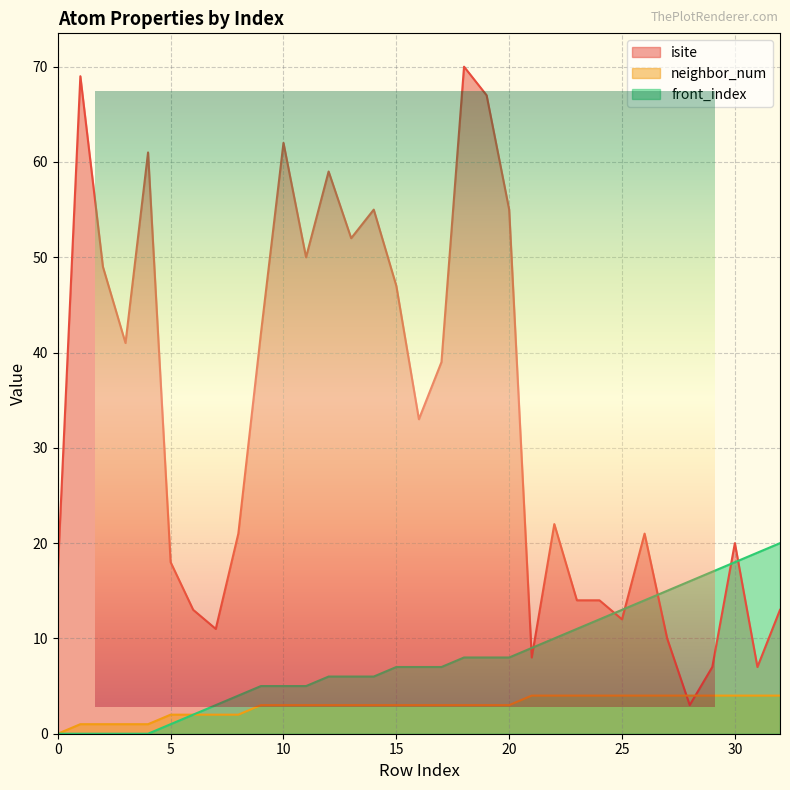

Which series has the largest total across all categories?

isite